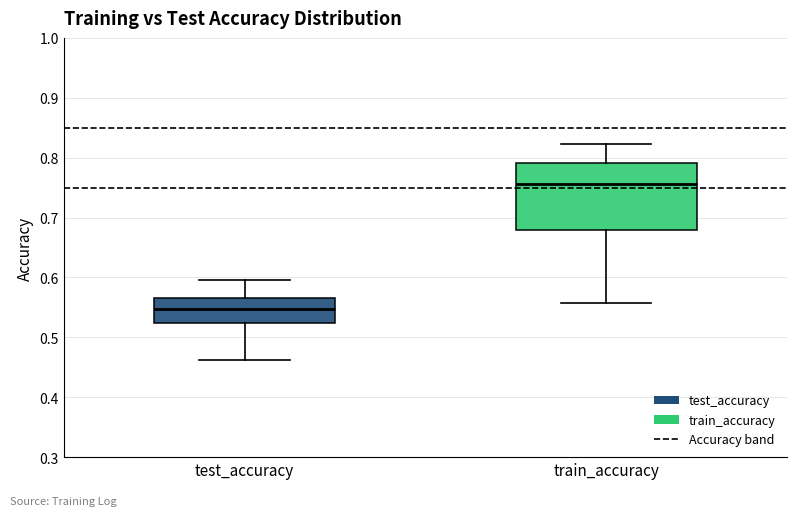

Where is the upper edge of the box for test_accuracy on the y-axis? The values are not printed on the chart, so give them approximately, as read against the axis.

0.56